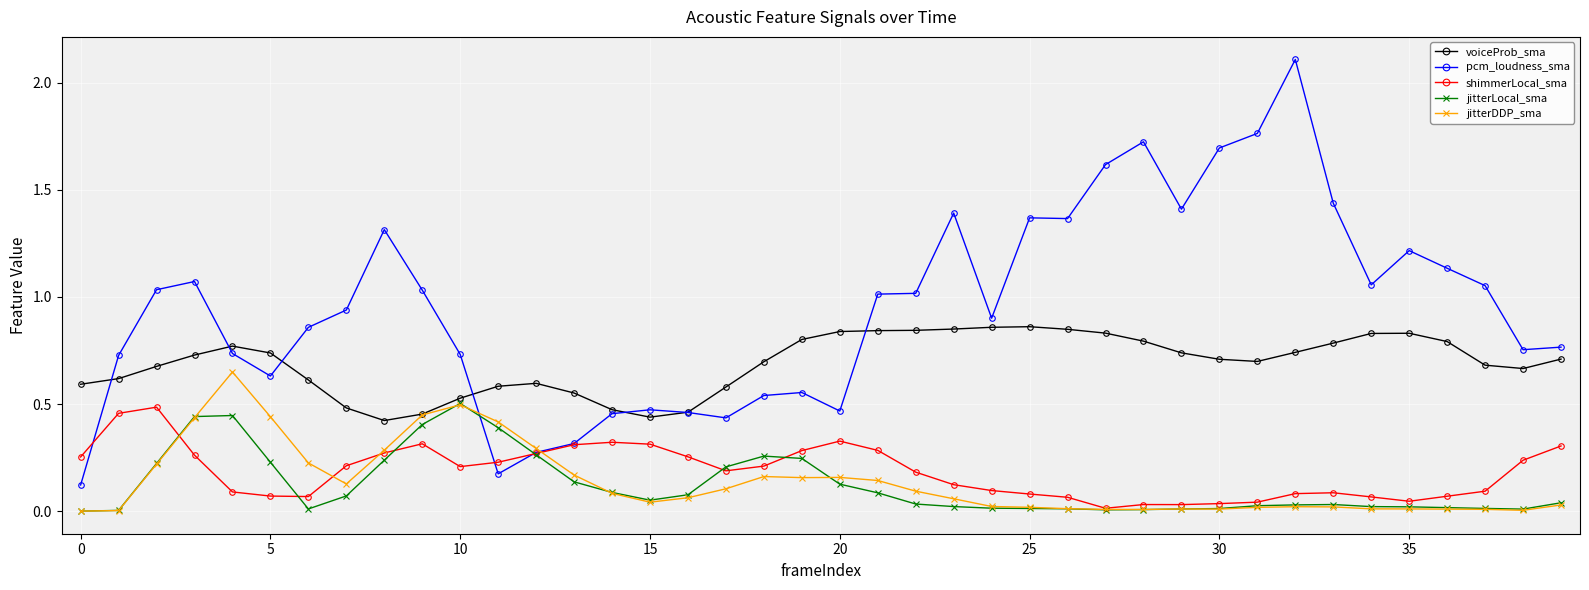

True or false: voiceProb_sma has more than 1 interior local peaks.

True